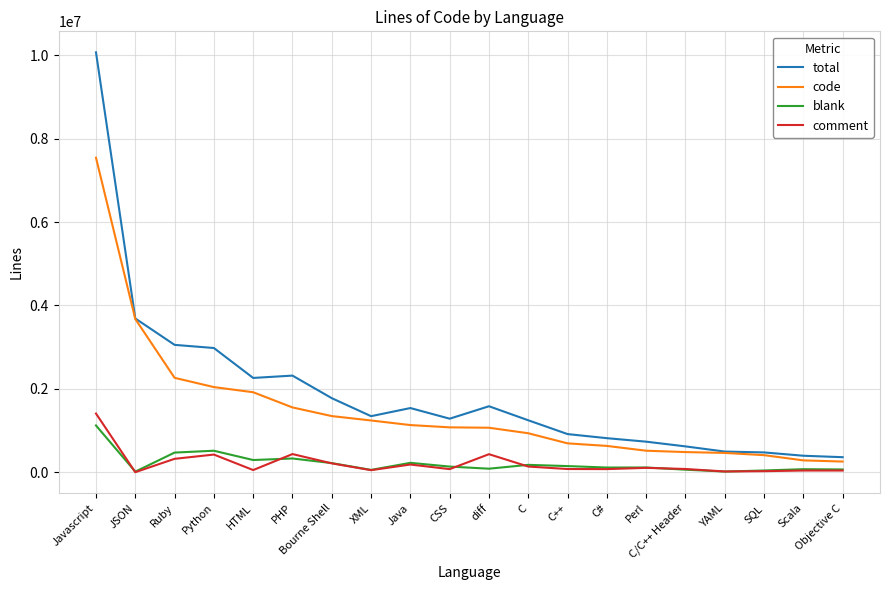

What is the highest value of the total series?

10074980